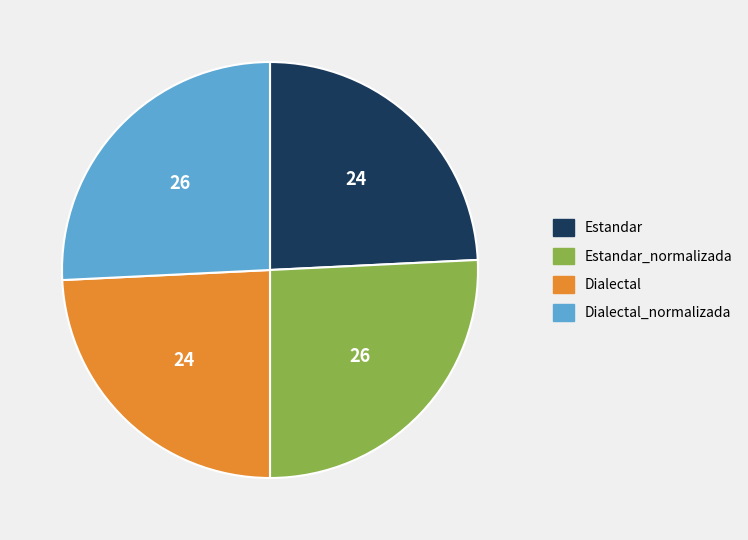

The Estandar slice represents 24% of the pie. True or false?

True